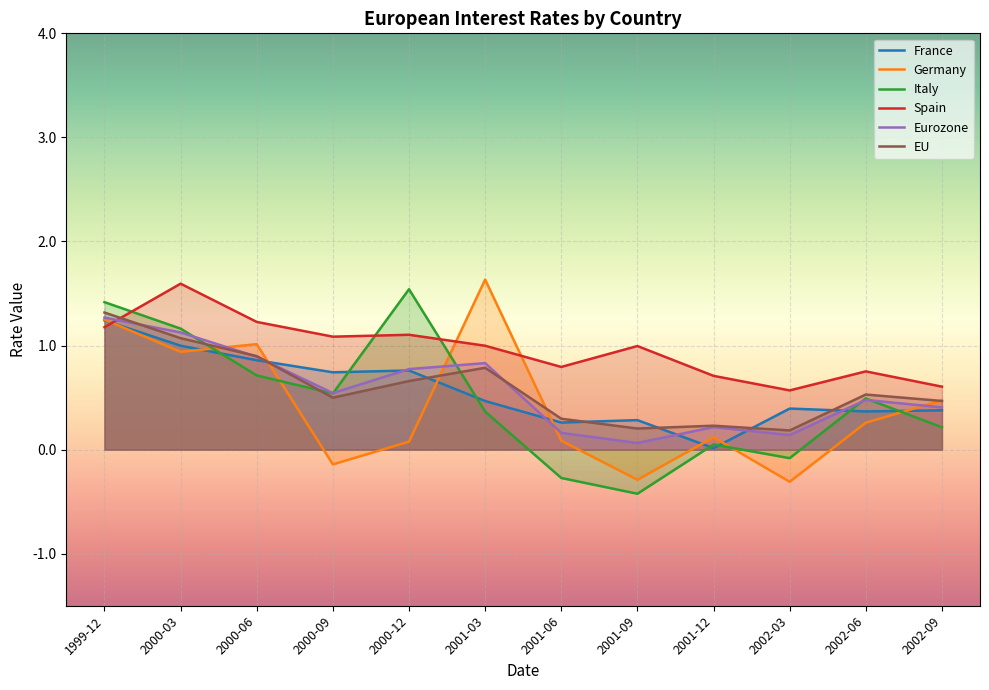

What is the total value across all series at 2001-06?

1.3